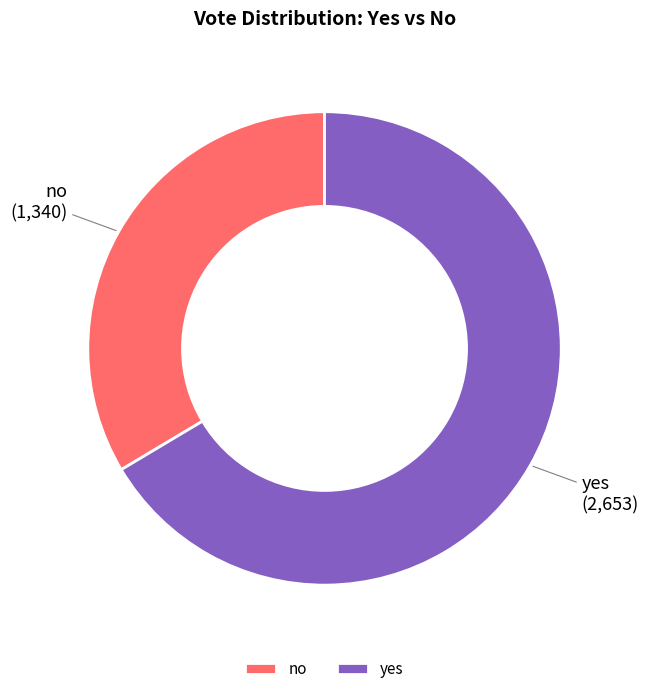

Is it true that no is 34% of the pie?

True